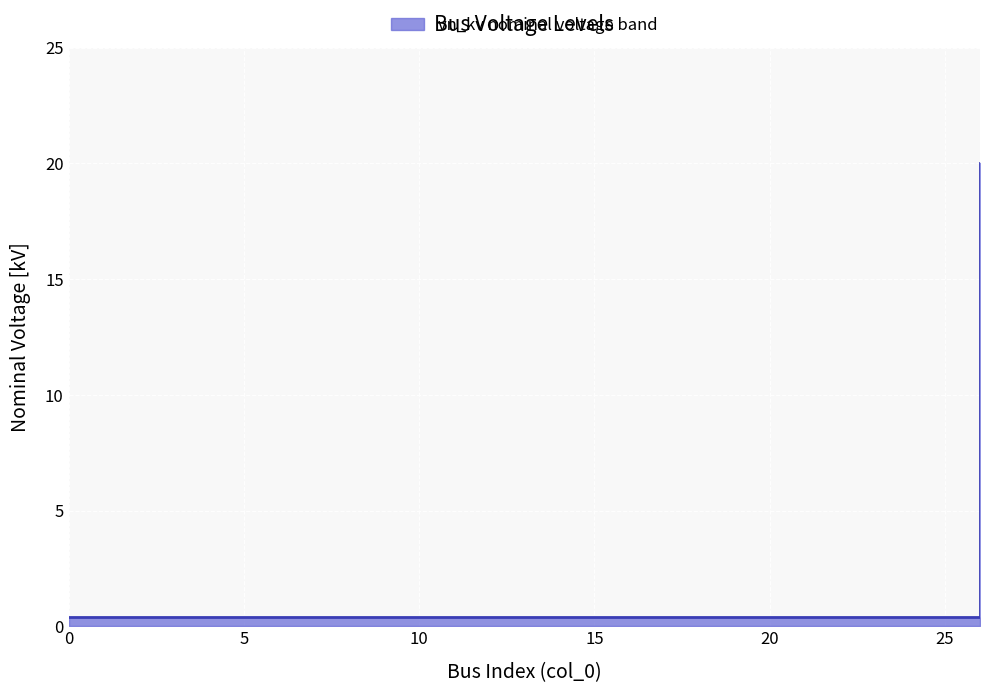

Which has a higher value, 22 or 23?

22